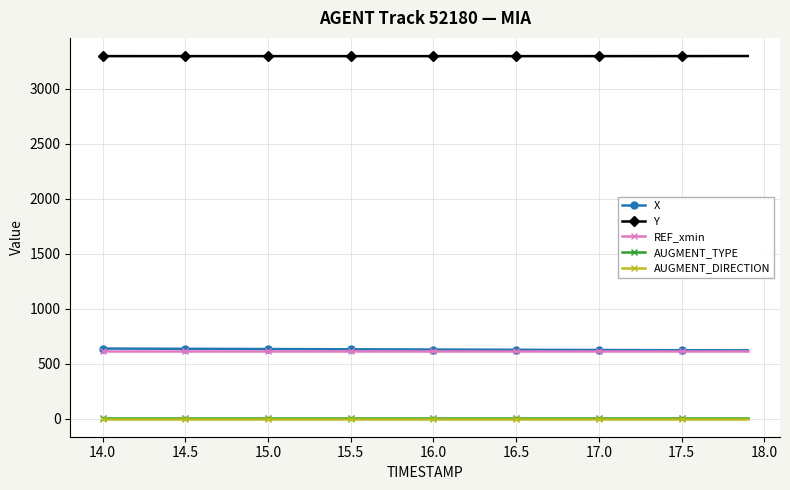

Does the chart display data point markers on the line(s)?

Yes